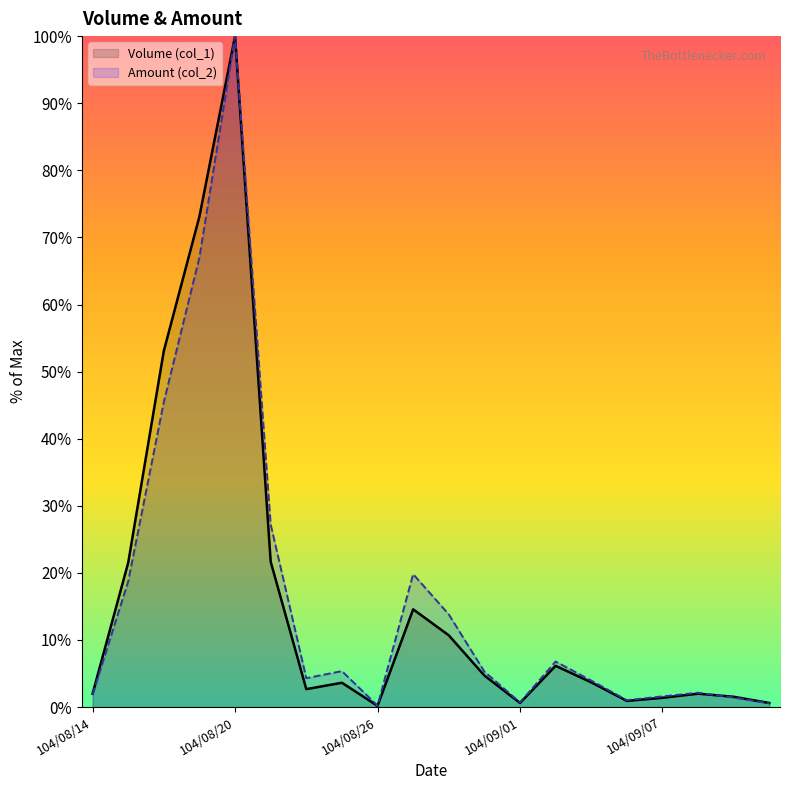

What is the total value across all series at 104/08/24?

7.0